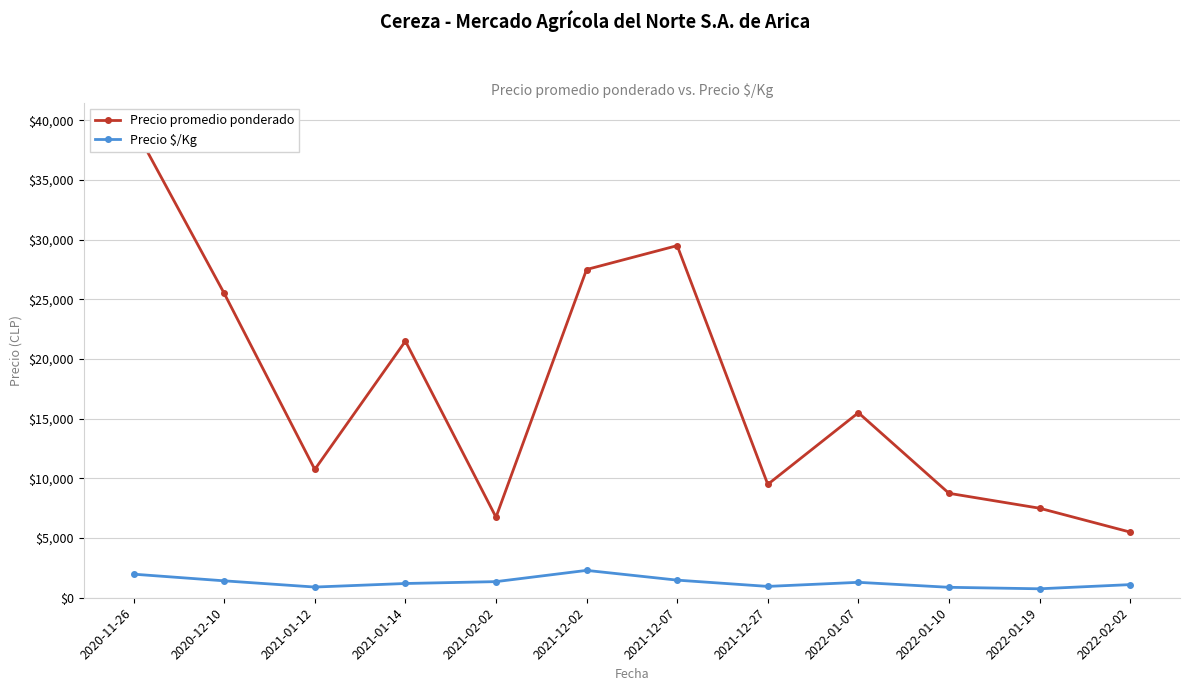

Which series has the widest spread of values?

Precio promedio ponderado